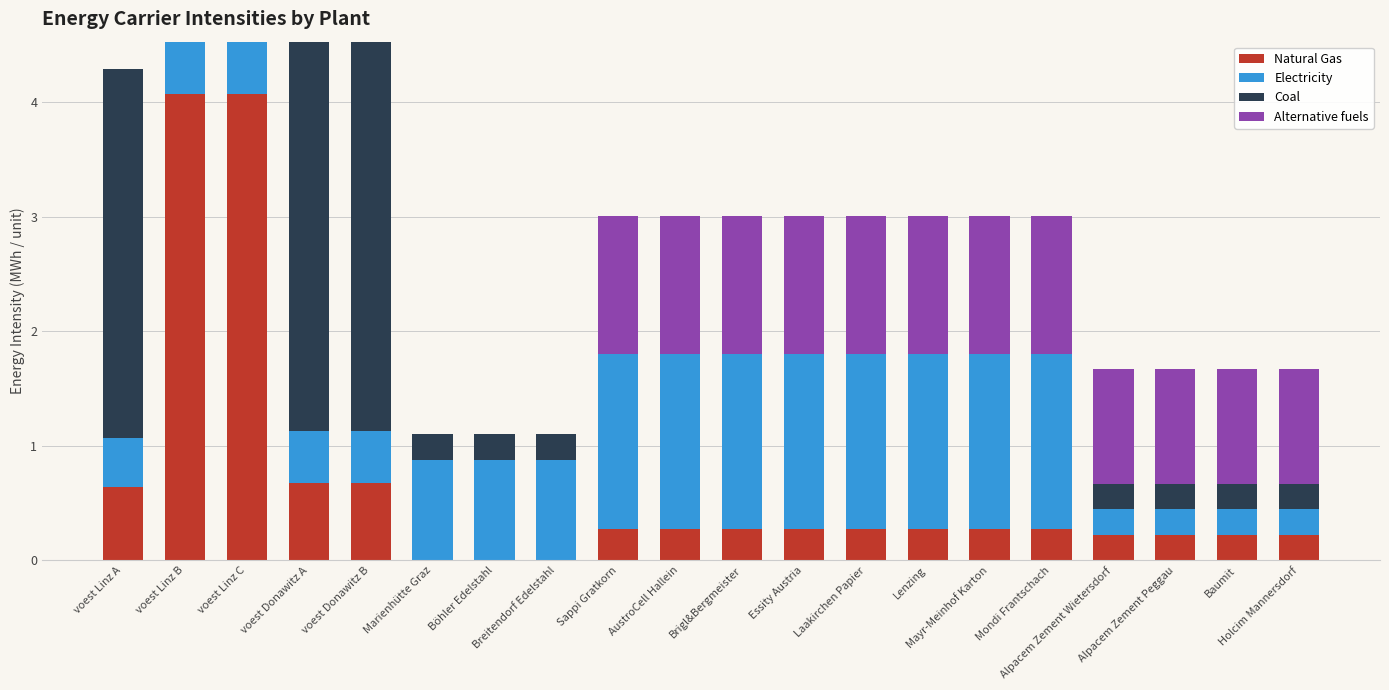

What is the maximum value for Natural Gas?

4.1